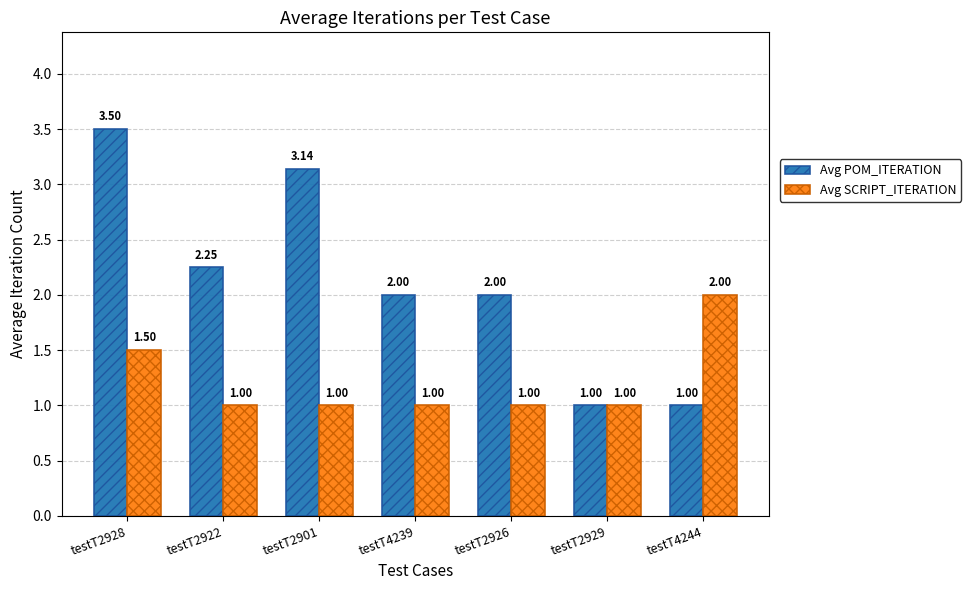

Rank the series by their average value, from lowest to highest.

Avg SCRIPT_ITERATION, Avg POM_ITERATION